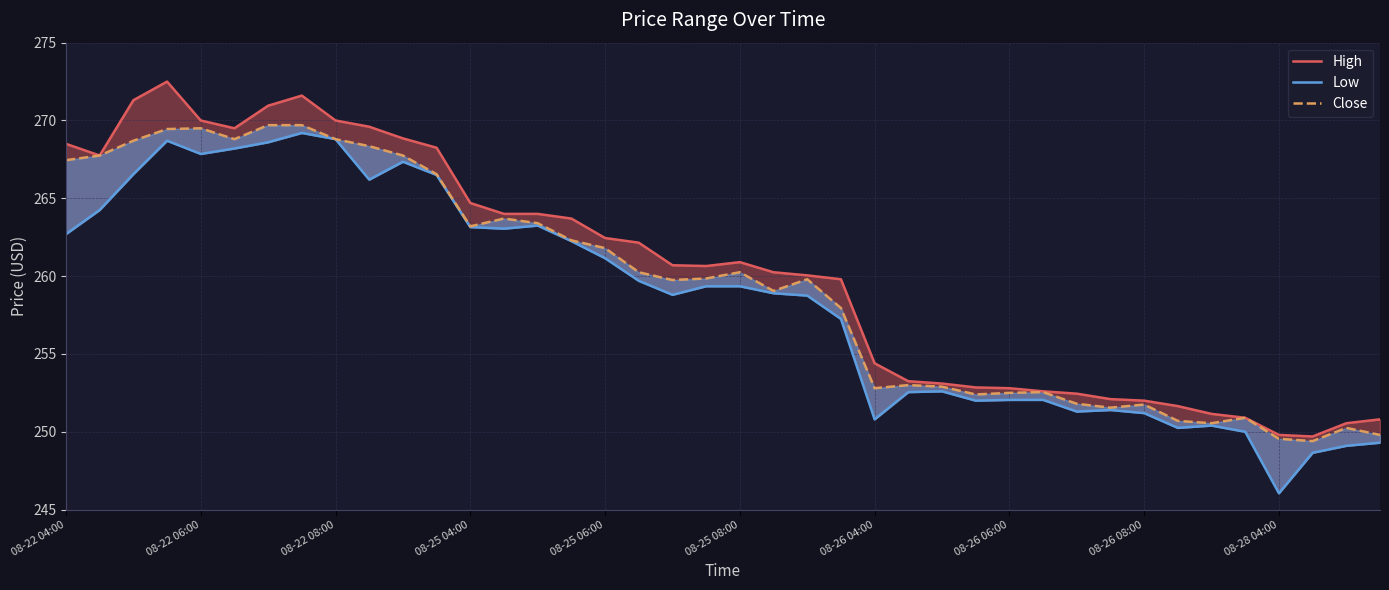

In Low, how many points are higher than both neighbors (excluding endpoints)?

7